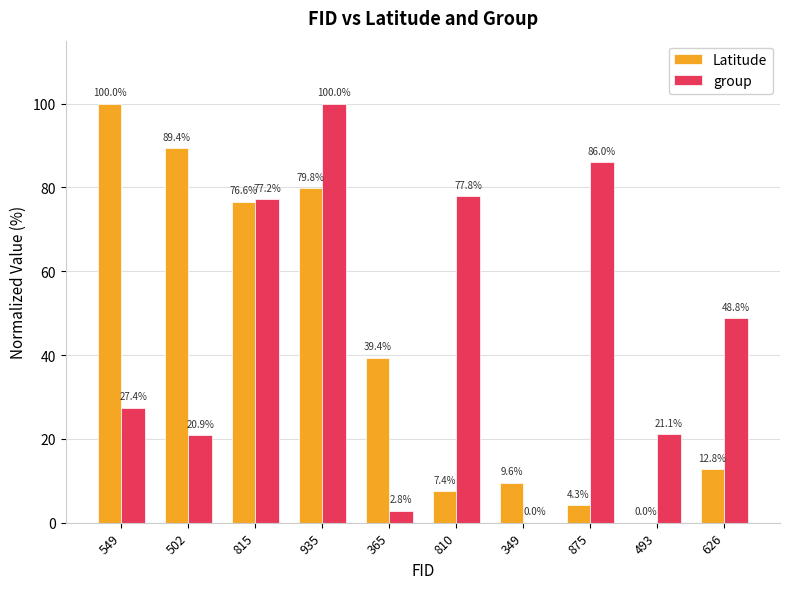

Is it true that group equals 29.0 at 815?

False